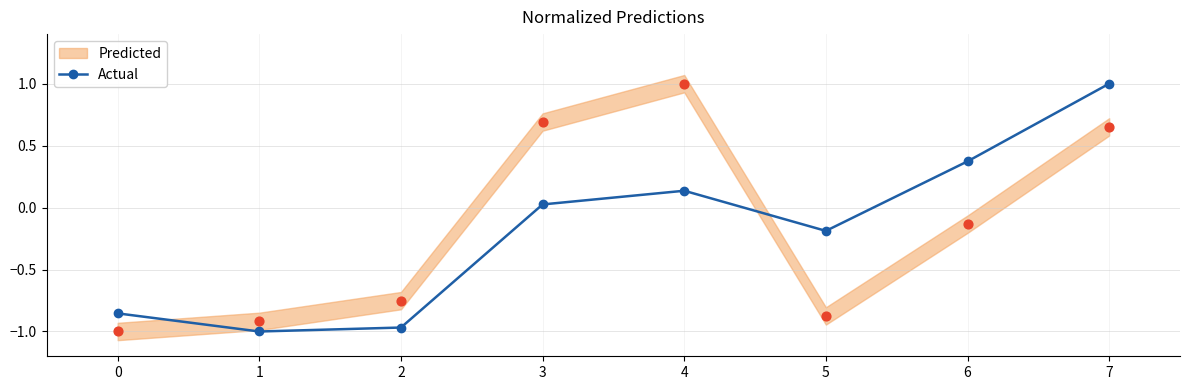

What is the change in value from 3 to 4?

+0.1